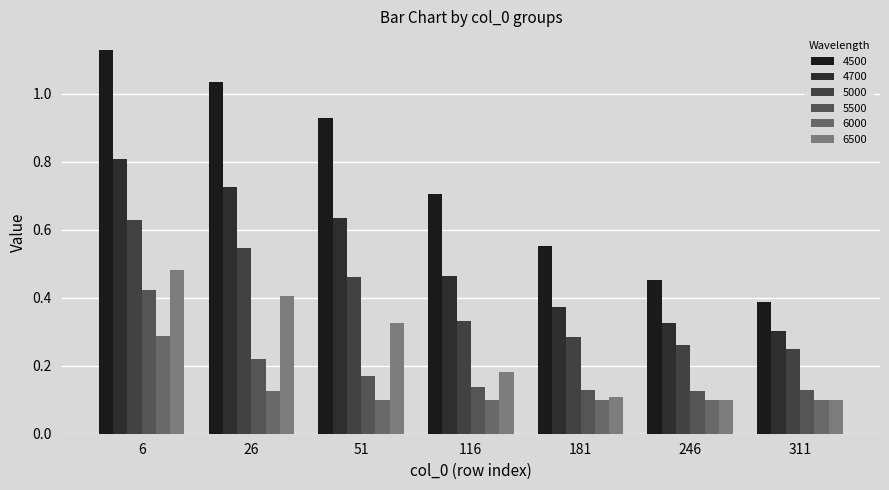

True or false: 5500 has a value of 0.1 at 246.

True